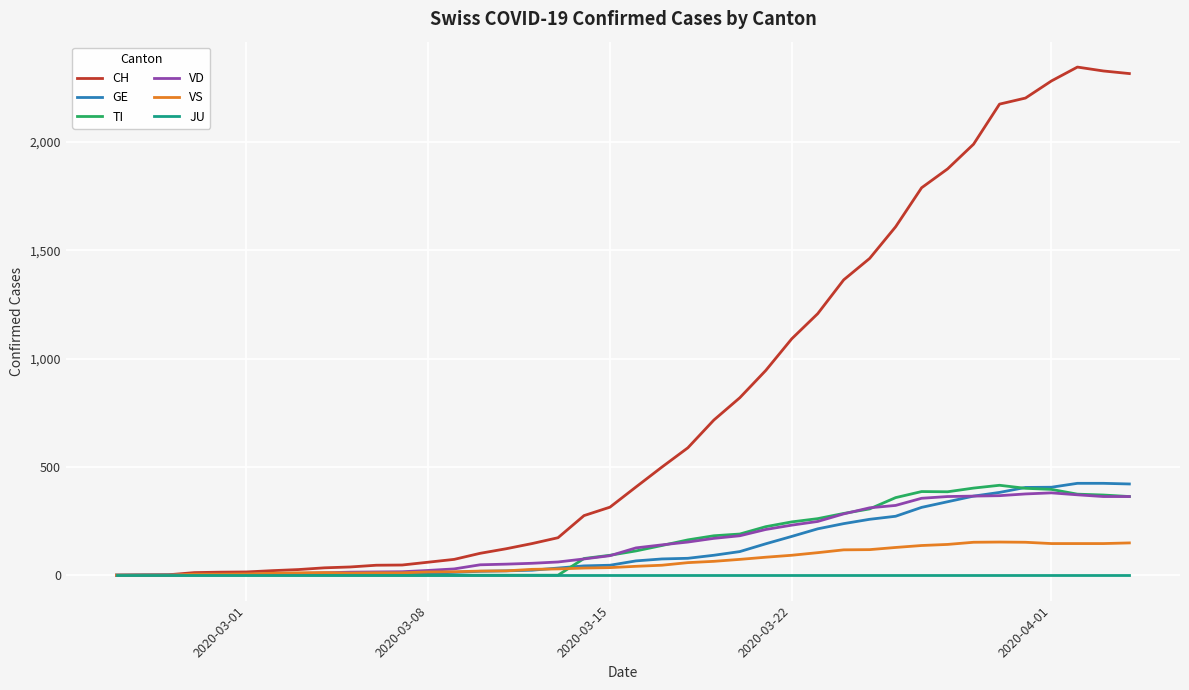

Which series has the largest total across all categories?

CH